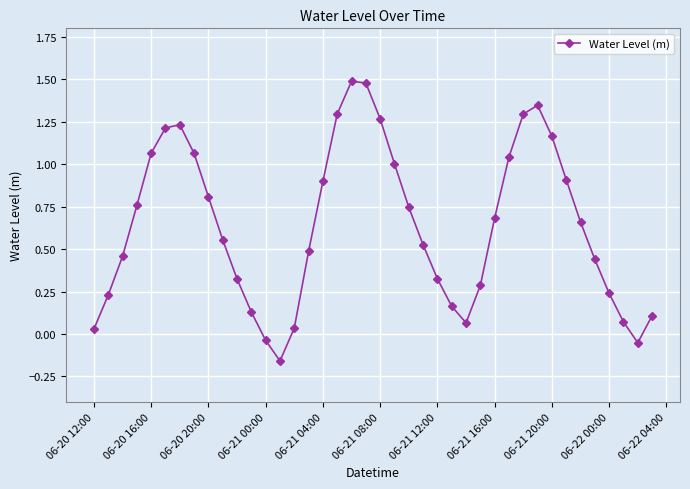

True or false: there are more than 0 points higher than both neighbors.

True